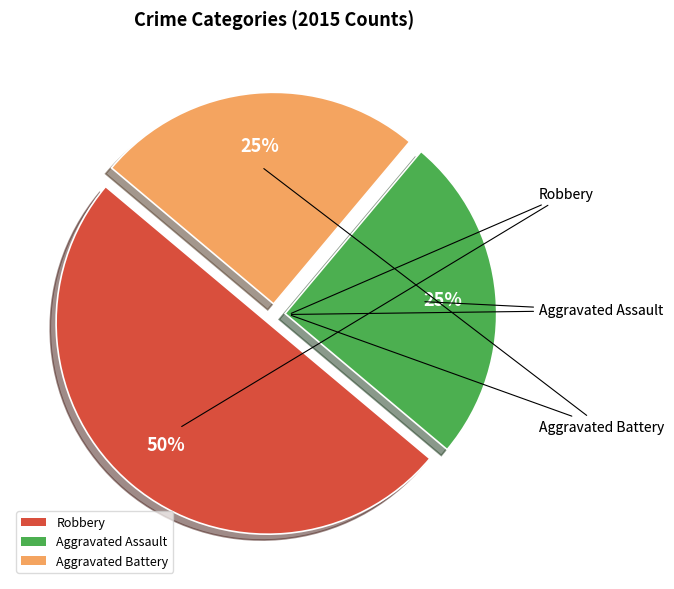

Count the number of slices in the pie.

3